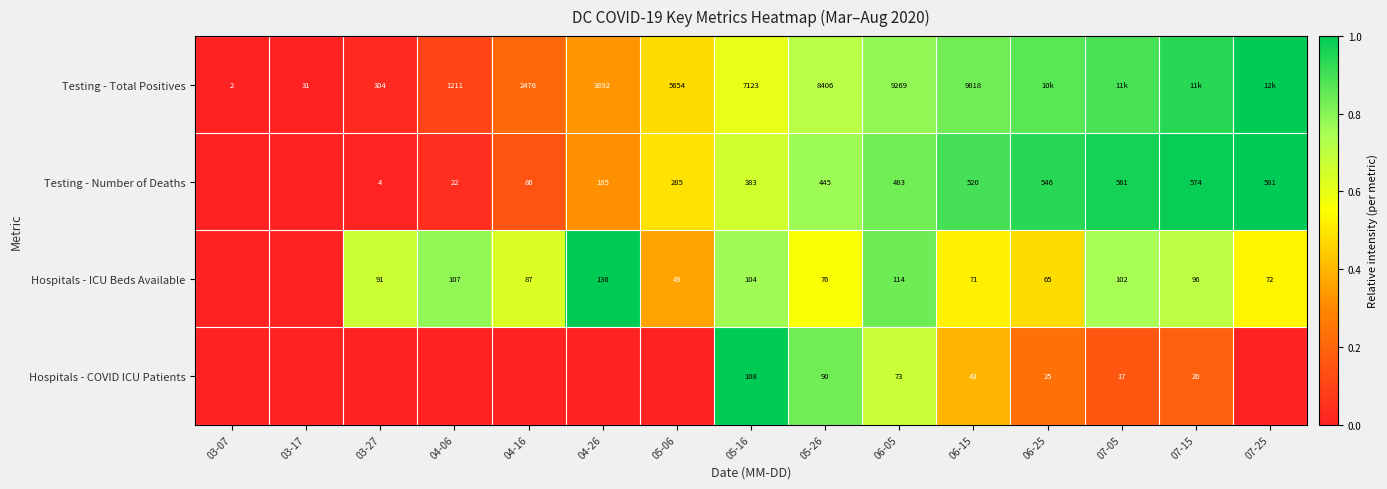

At how many categories does at least one series exceed 0?

14